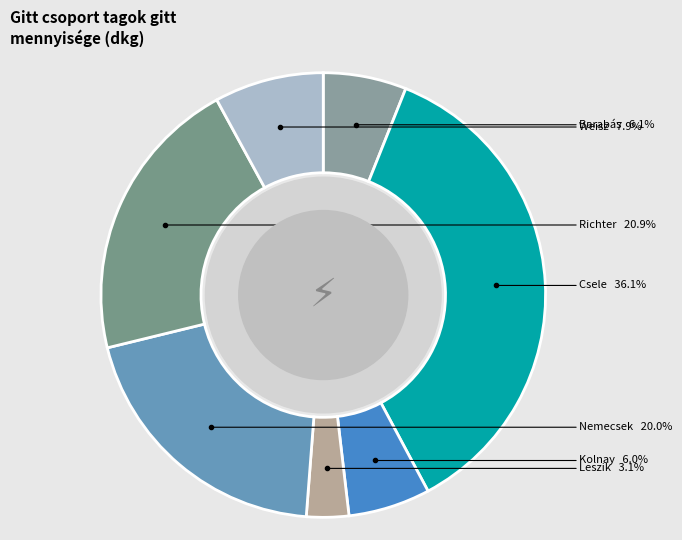

True or false: Csele accounts for 36% of the total.

True